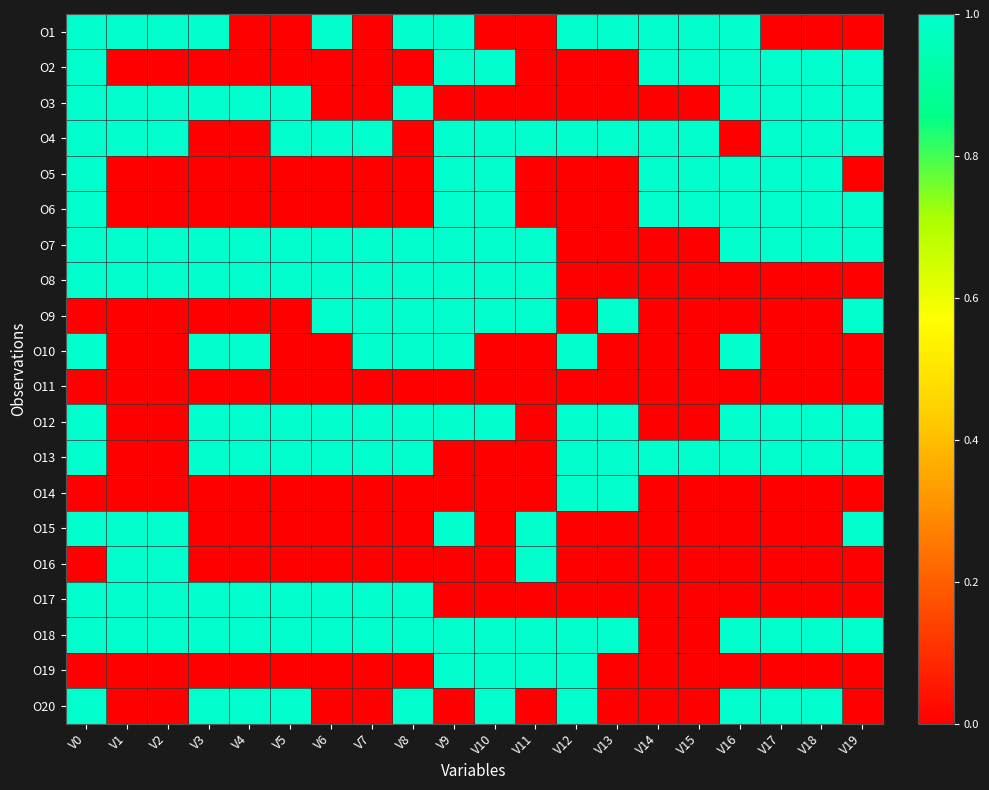

At how many categories does at least one series exceed 0?

20